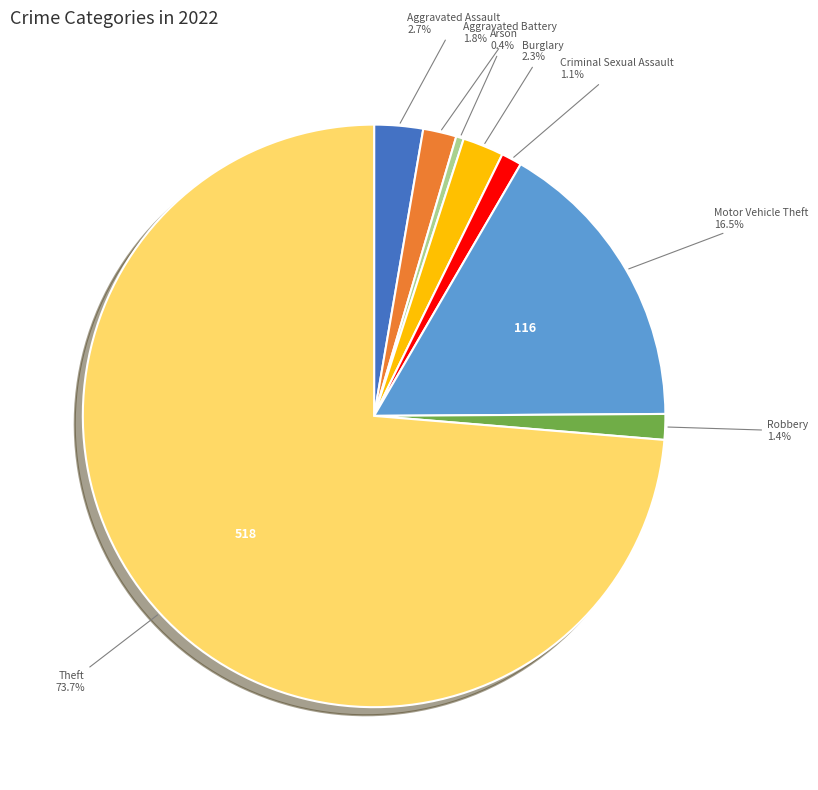

Count the number of slices in the pie.

8